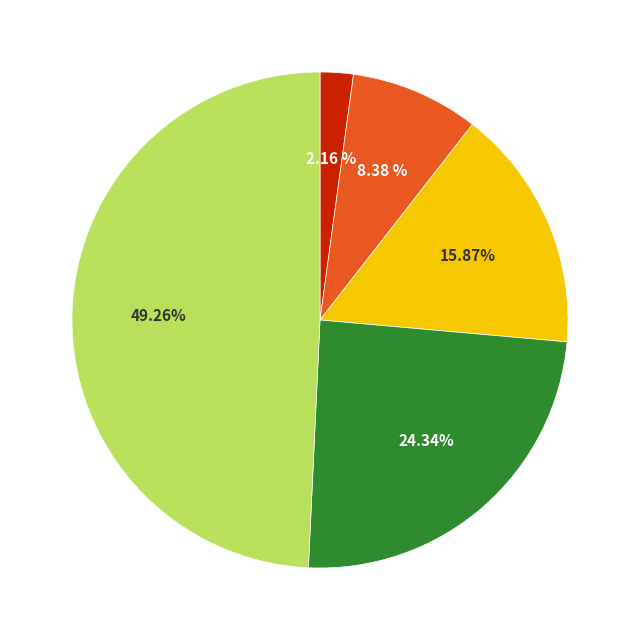

How many slices are in this pie chart?

5